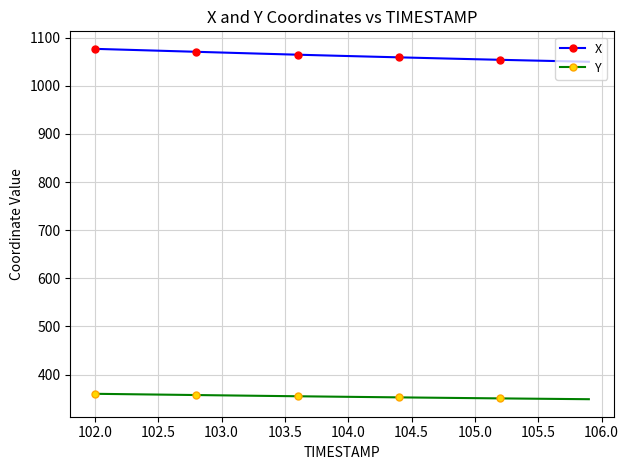

What is the sum of all Y values?

14161.2